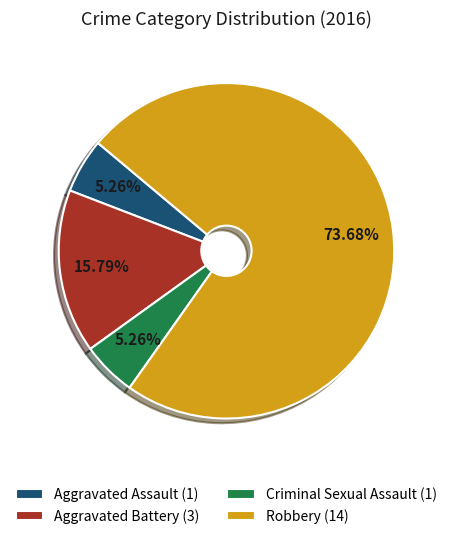

Which slice is the largest?

Robbery